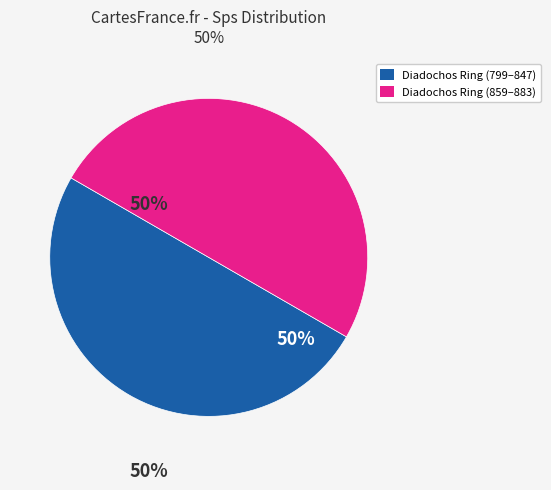

To the nearest percent, what is the average slice percentage?

50%